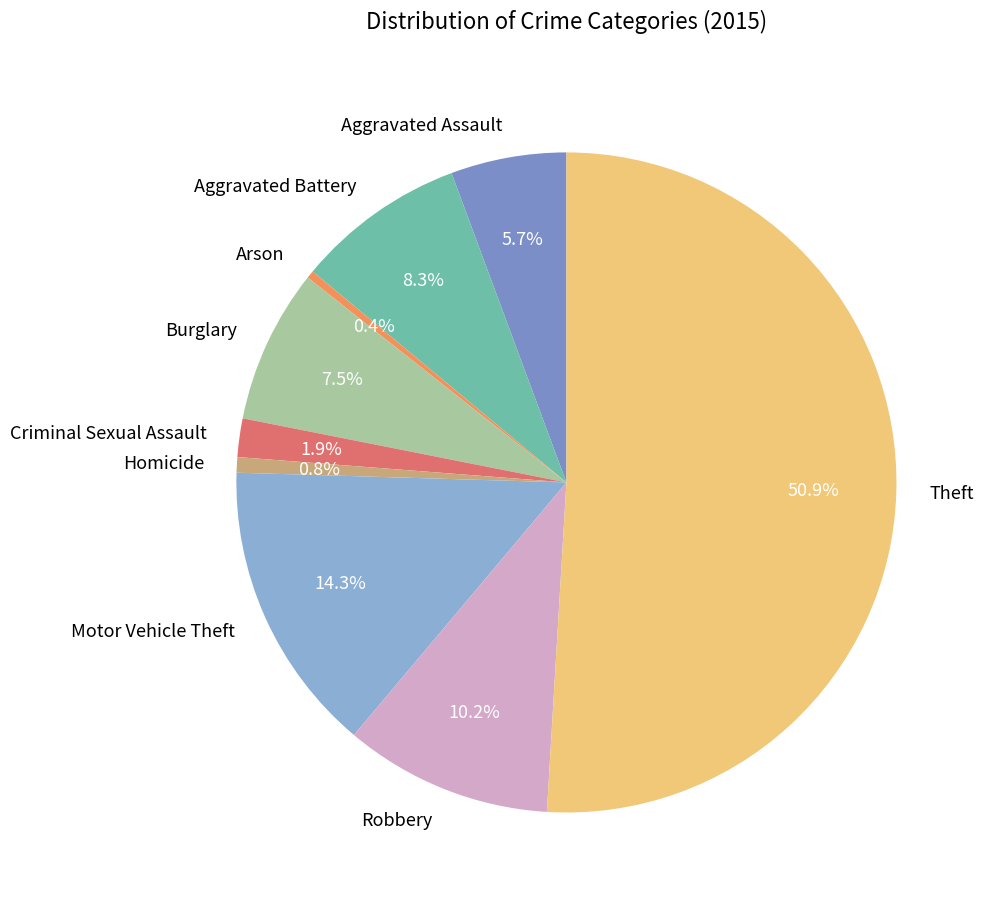

What portion of the pie excludes Aggravated Assault?

94.3%